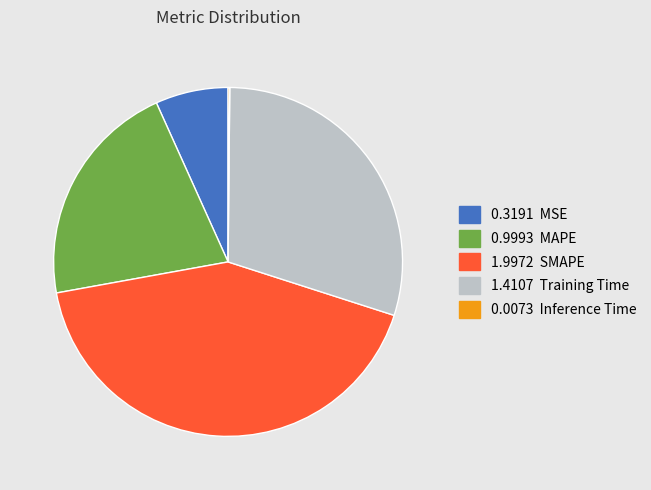

Is there any slice that represents more than half of the pie?

No